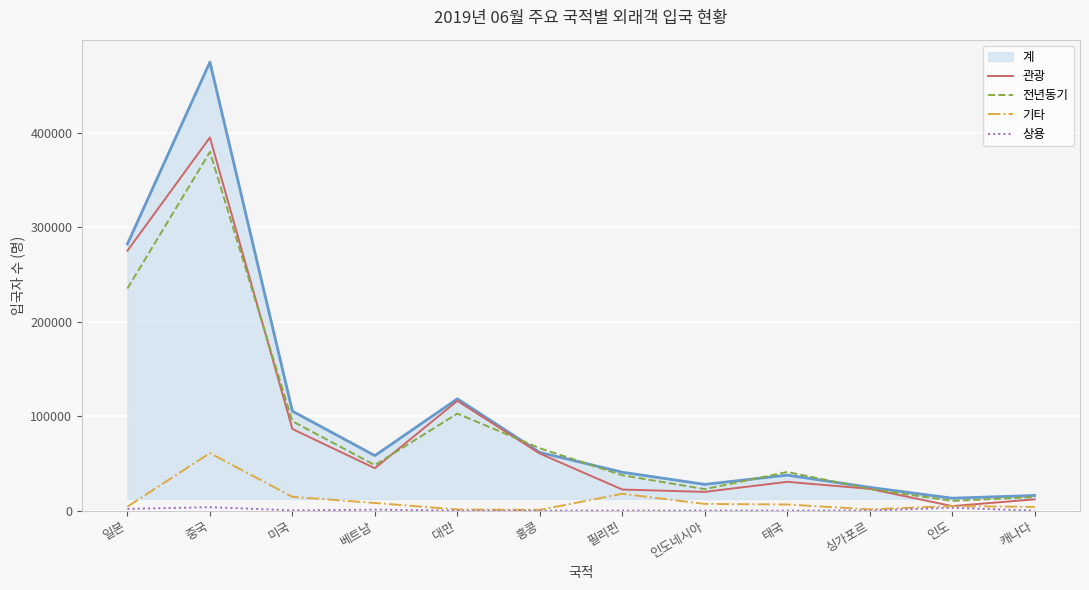

What is the maximum value shown in the chart?

475007